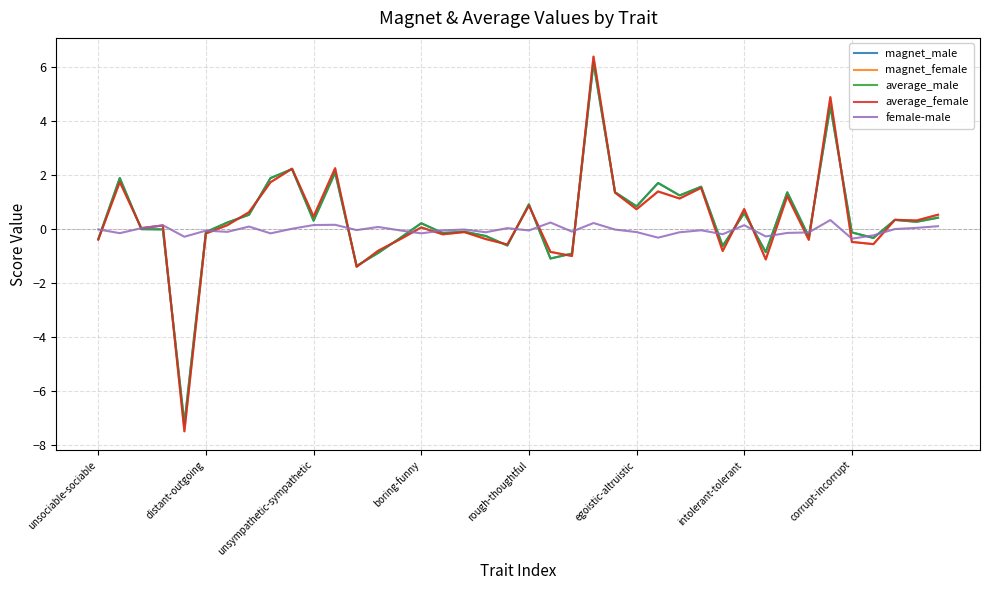

What is the minimum value shown in the chart?

-7.5